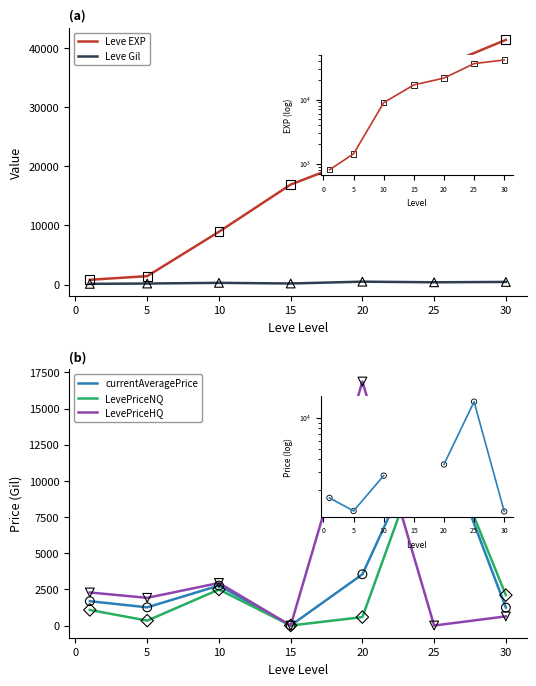

Which series has the largest total across all categories?

Leve EXP